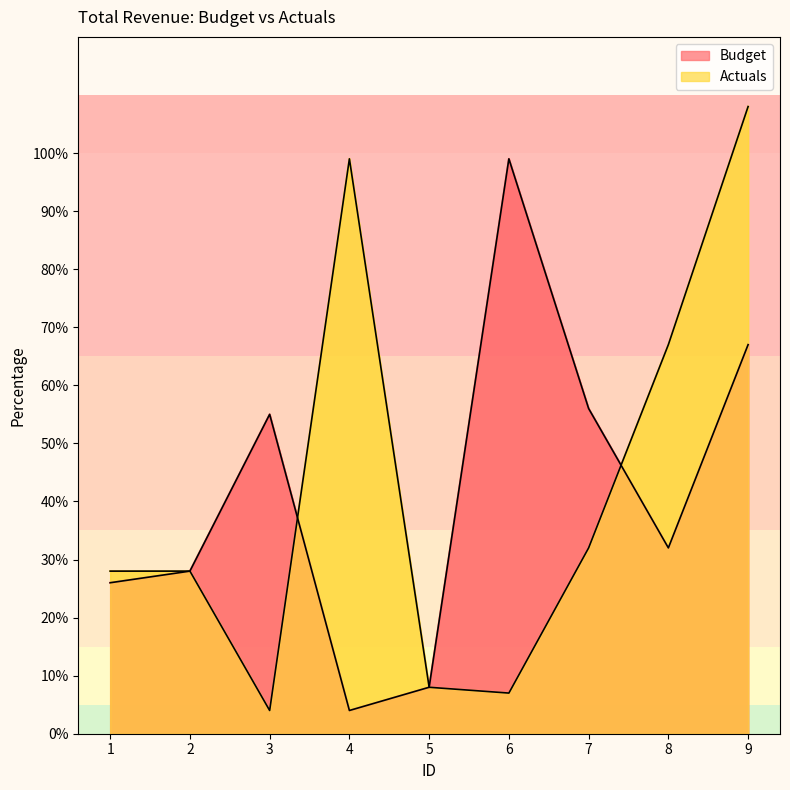

Does the chart have visible grid lines?

No